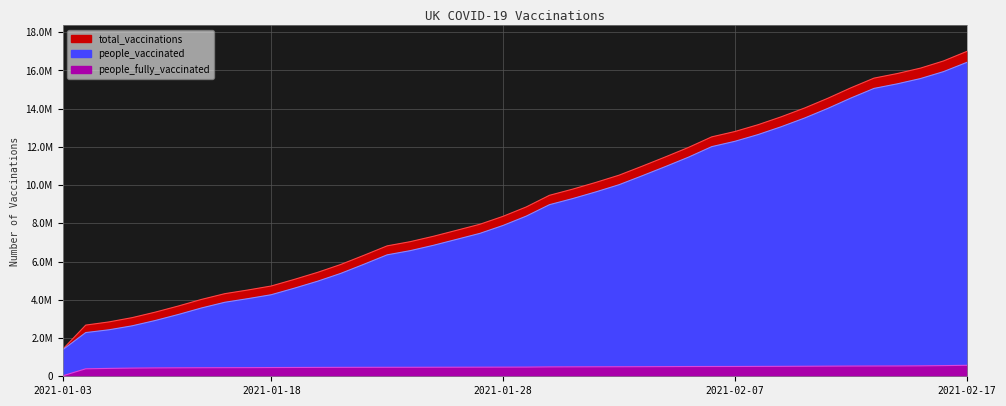

The people_vaccinated series shows 3234946 at 2021-01-14. True or false?

True